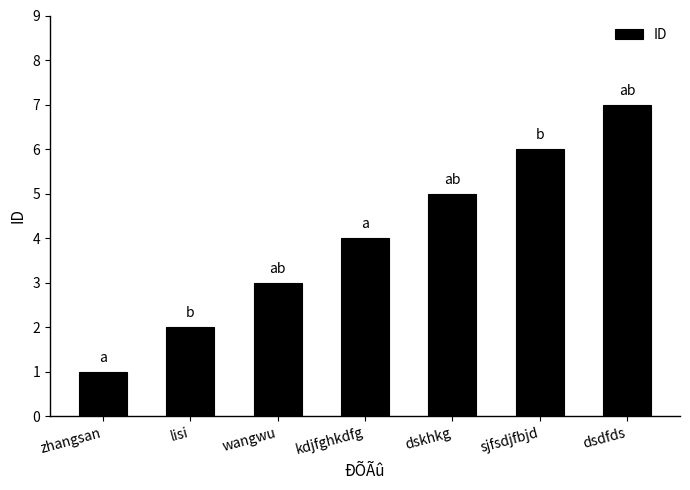

List the labels in order of value, largest first.

dsdfds, sjfsdjfbjd, dskhkg, kdjfghkdfg, wangwu, lisi, zhangsan